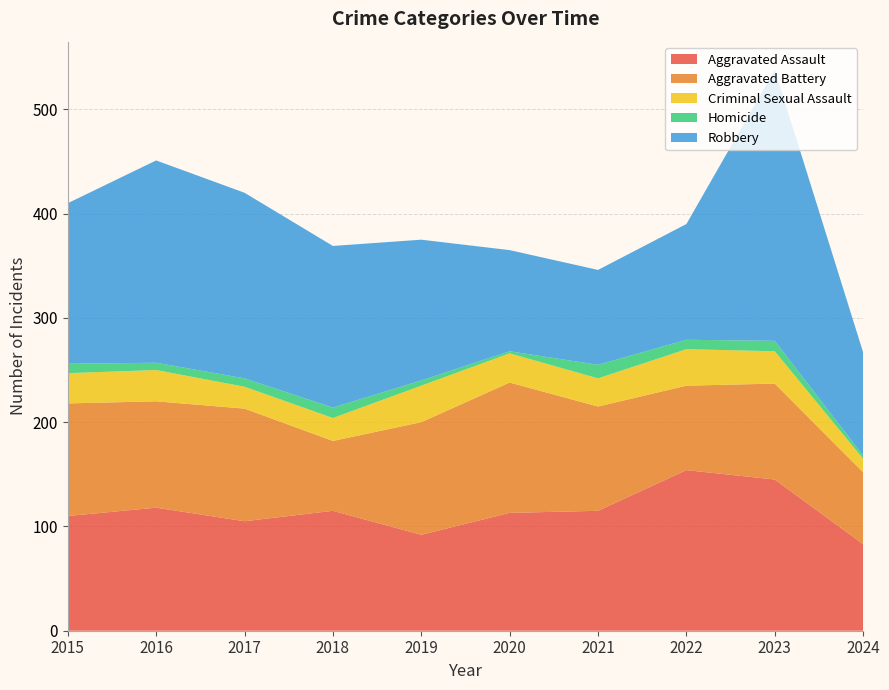

Reading left to right, list all the values displayed in this chart.

Aggravated Assault: 2015=110	2016=118	2017=105	2018=115	2019=92	2020=113	2021=115	2022=154	2023=145	2024=83
Aggravated Battery: 2015=108	2016=102	2017=108	2018=67	2019=108	2020=125	2021=100	2022=81	2023=92	2024=69
Criminal Sexual Assault: 2015=29	2016=30	2017=21	2018=22	2019=35	2020=28	2021=27	2022=35	2023=31	2024=13
Homicide: 2015=9	2016=7	2017=8	2018=10	2019=5	2020=2	2021=13	2022=9	2023=10	2024=3
Robbery: 2015=154	2016=194	2017=178	2018=155	2019=135	2020=97	2021=91	2022=111	2023=260	2024=99